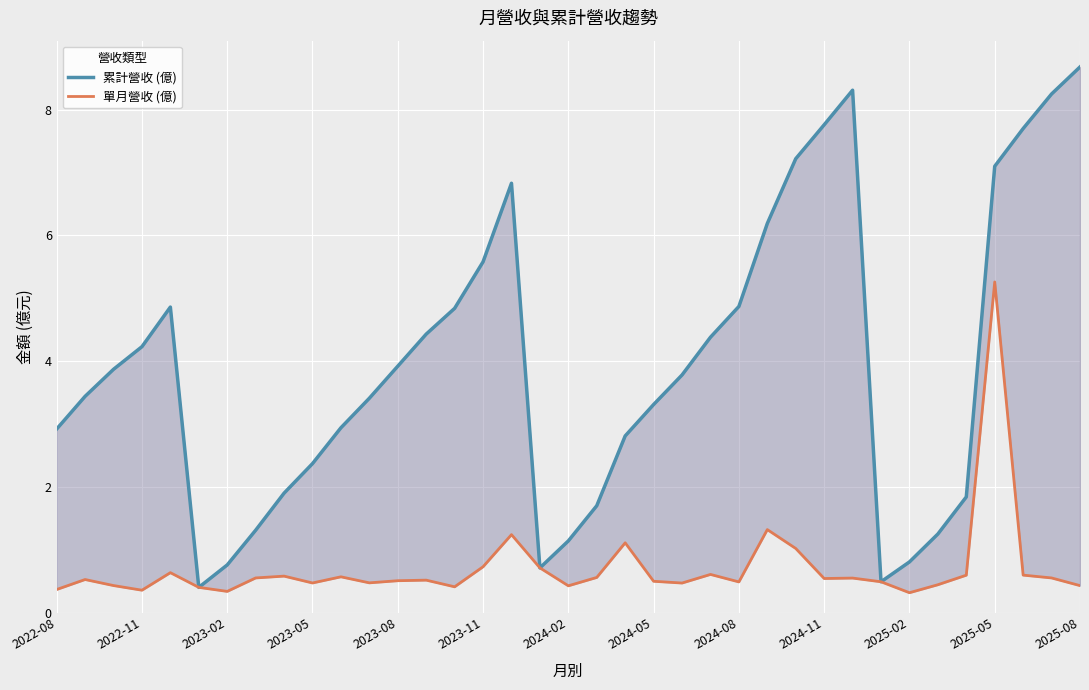

In 單月營收 (億), how many points are higher than both neighbors (excluding endpoints)?

11